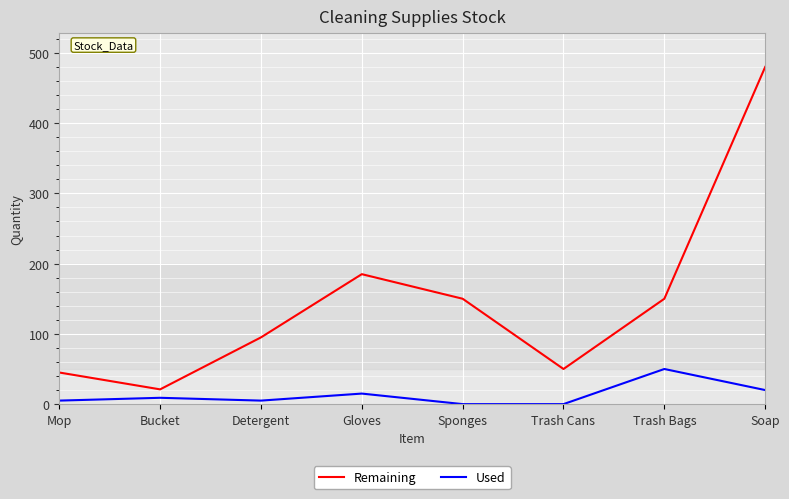

True or false: Remaining and Used intersect in this chart.

False